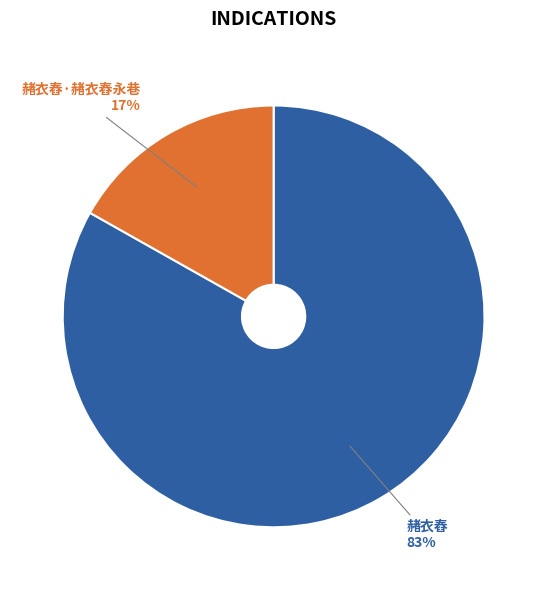

True or false: 赭衣舂·赭衣舂永巷 accounts for 3% of the total.

False